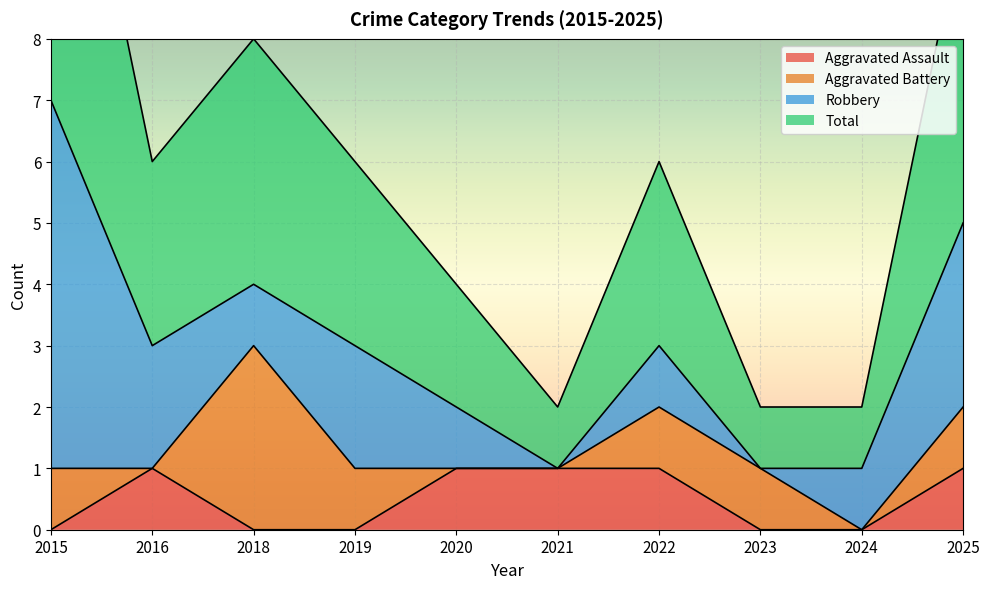

The Aggravated Assault series shows 1 at 2020. True or false?

True